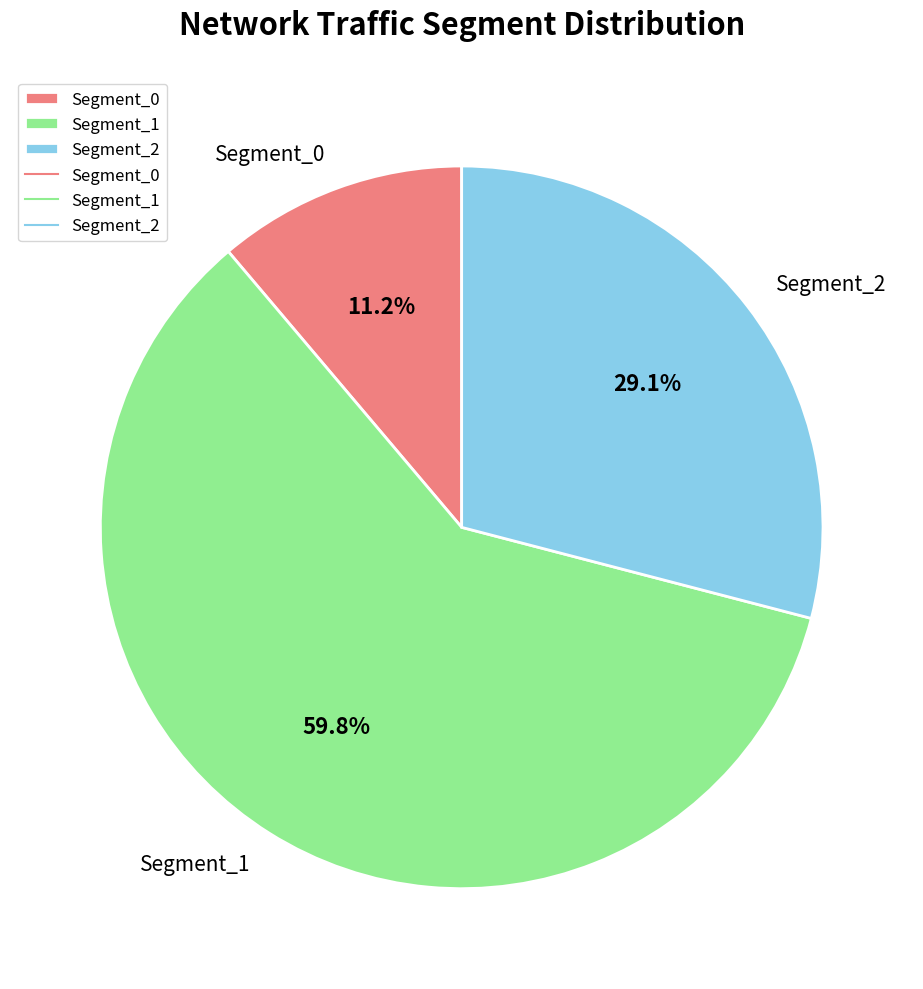

To the nearest percent, what is the difference between the largest and smallest slice percentages?

49%